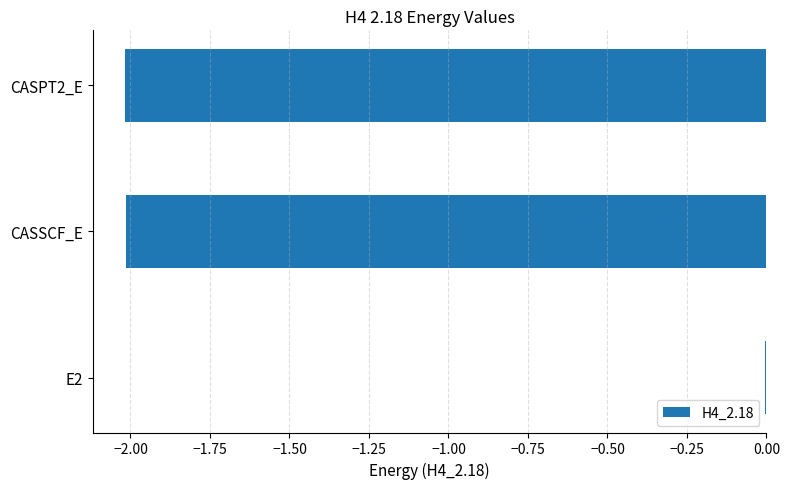

At which label is the value closest to -1?

E2